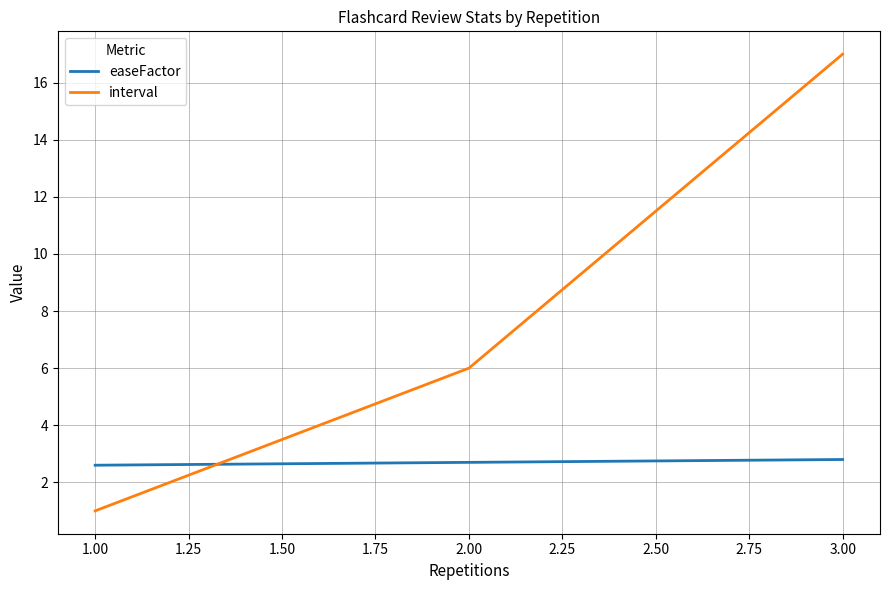

Which series has the largest total across all categories?

interval